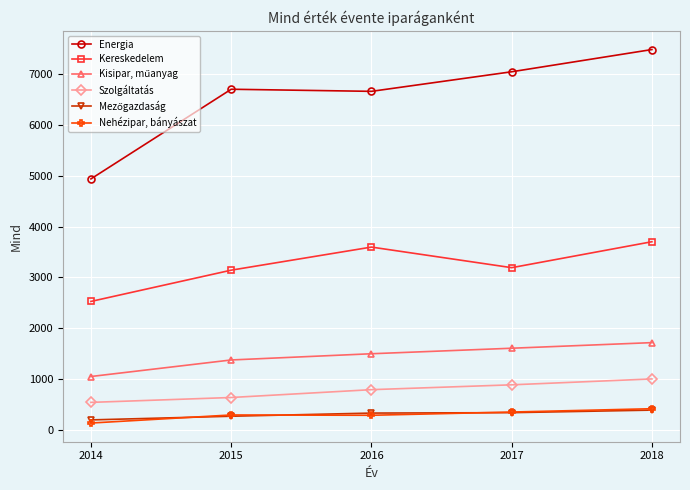

Where is the first local minimum for Energia?

2016